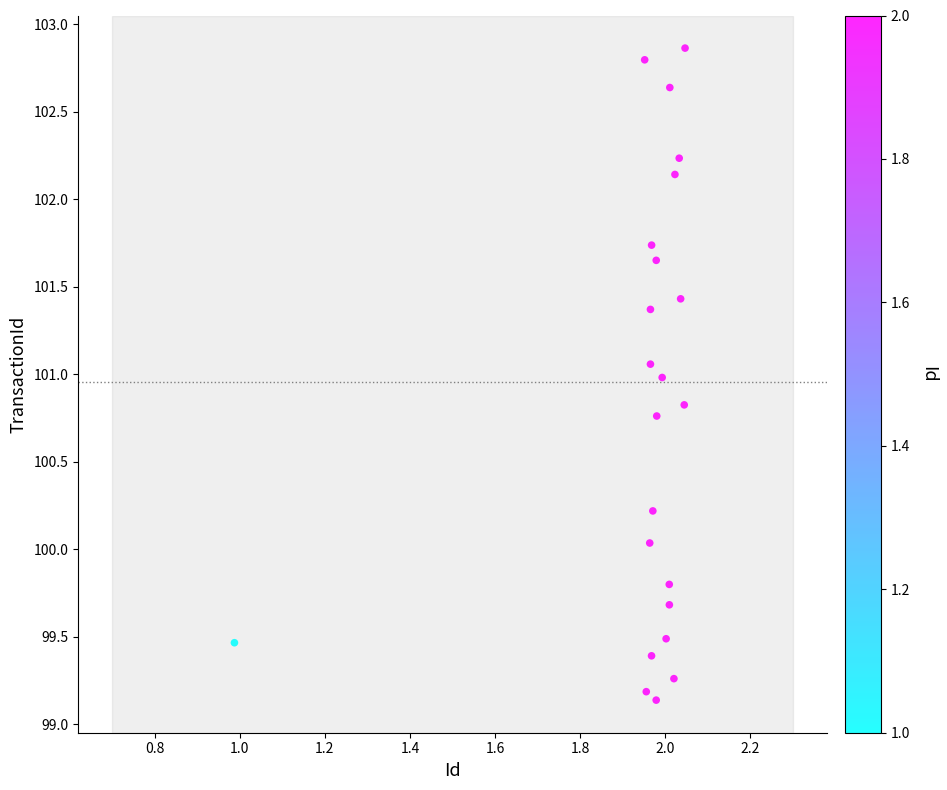

What is the range of X values (max minus min)?

1.1